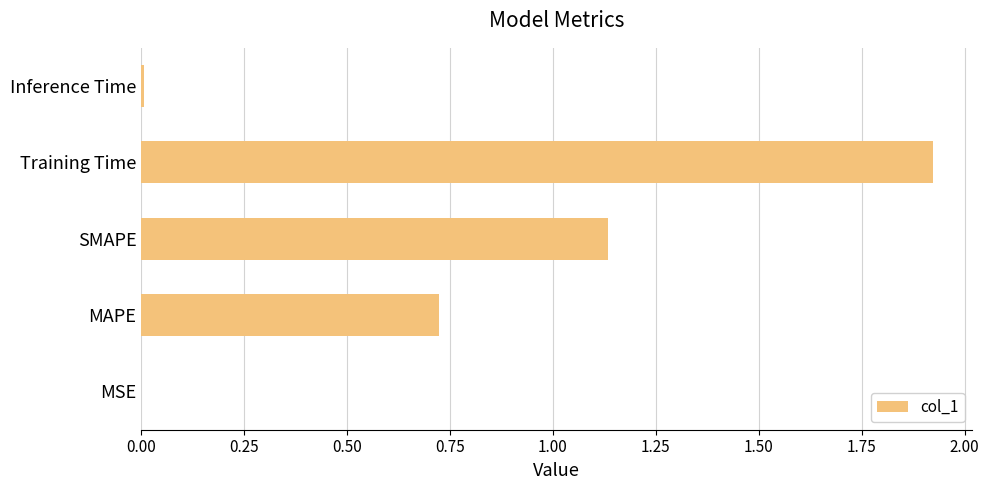

Which has a higher value, MAPE or Inference Time?

MAPE